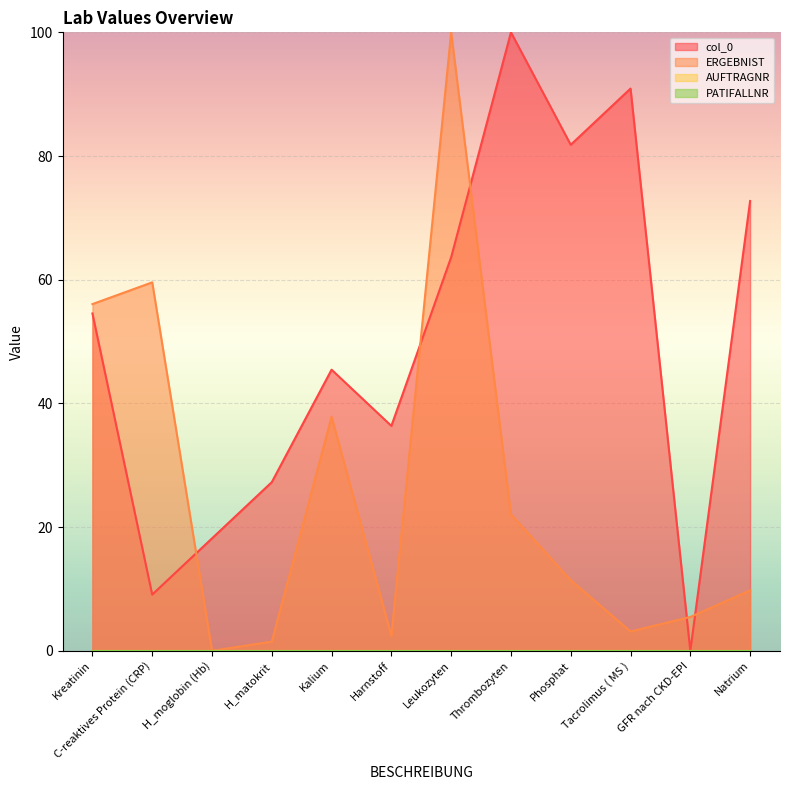

Count the number of categories in the chart.

12